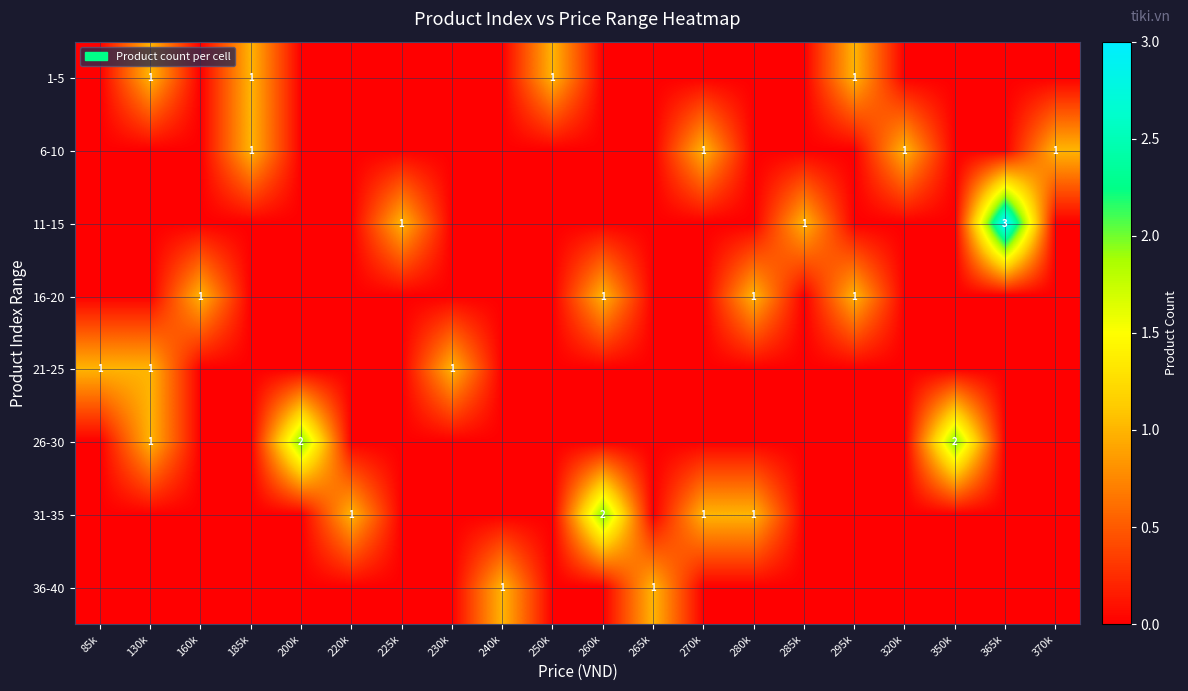

Rank the categories by 16-20 value from lowest to highest.

85k, 130k, 185k, 200k, 220k, 225k, 230k, 240k, 250k, 265k, 270k, 285k, 320k, 350k, 365k, 370k, 160k, 260k, 280k, 295k